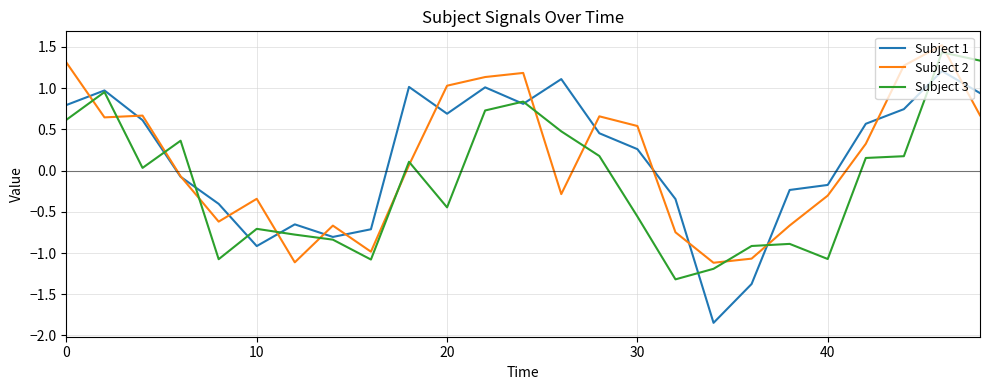

Count the number of categories in the chart.

25